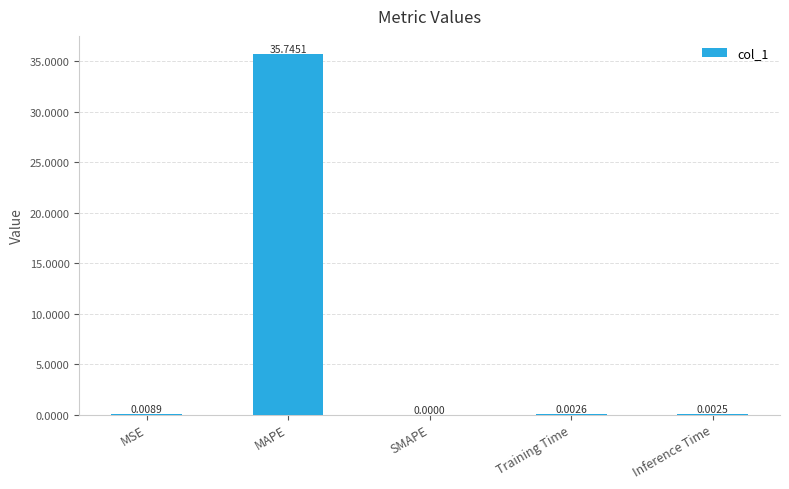

What is the change in value from MSE to MAPE?

+35.7